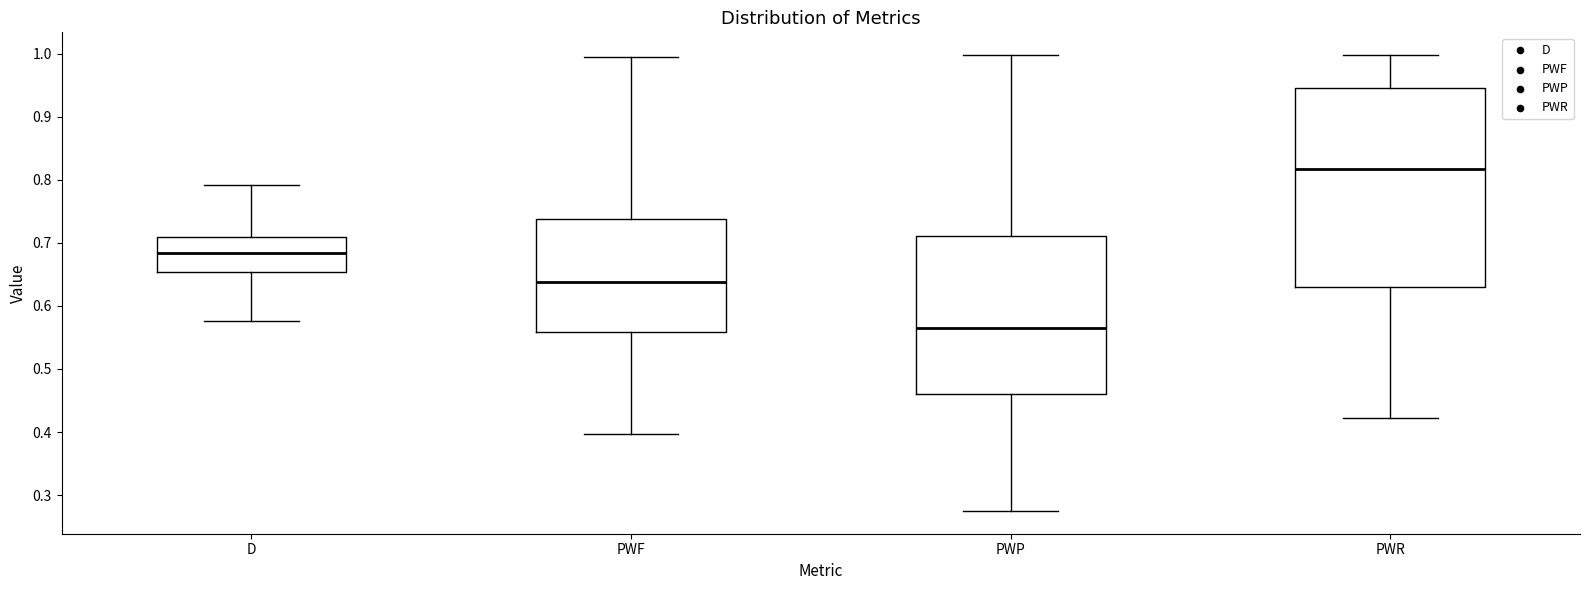

Which box has the lowest median line?

PWP